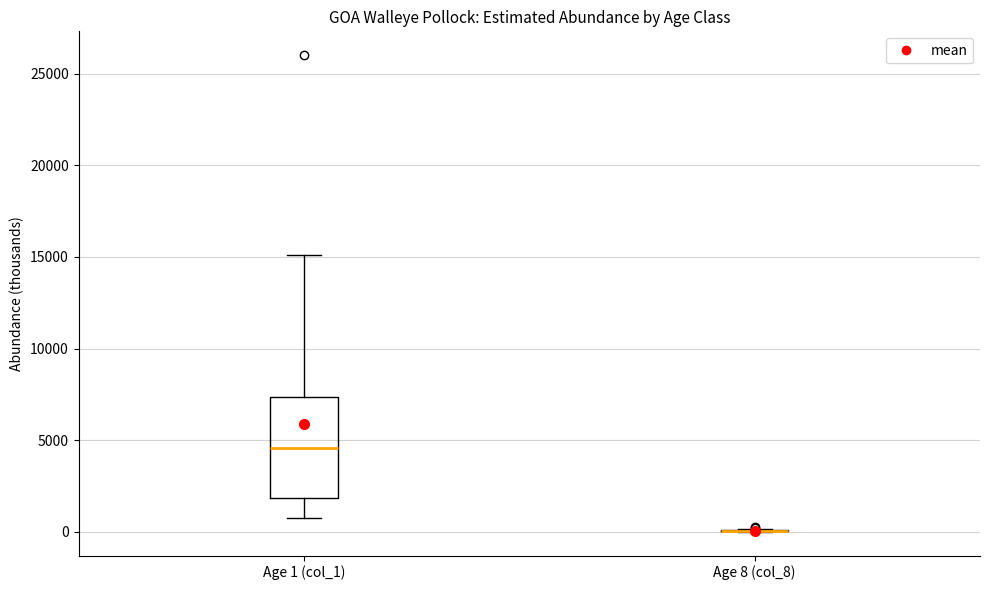

Which box is the tallest, from its lower edge to its upper edge?

Age 1 (col_1)